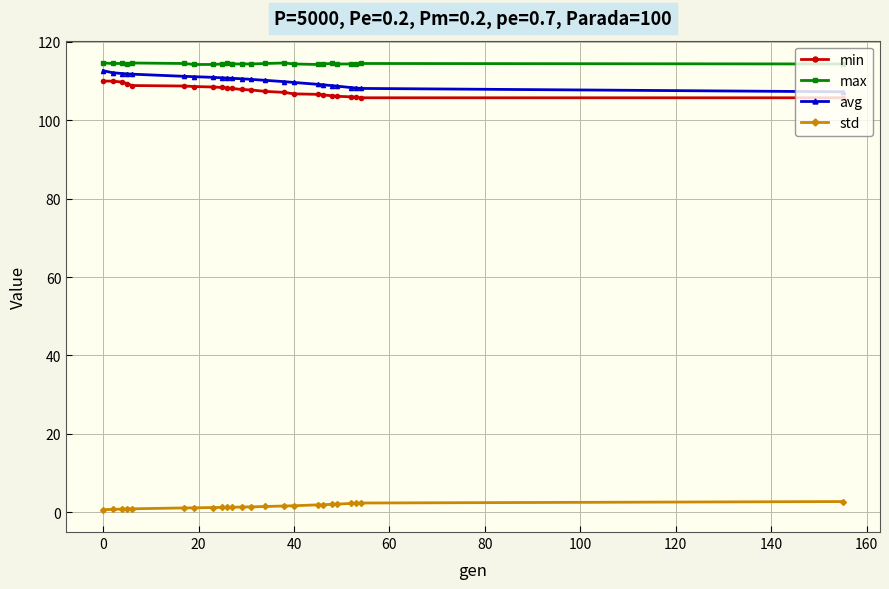

Count the number of data series in this chart.

4